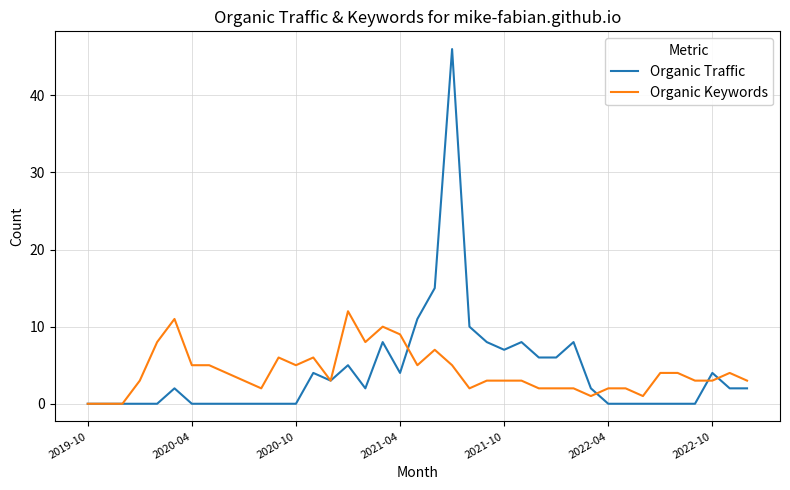

What are all the series names shown in the legend?

Organic Traffic, Organic Keywords